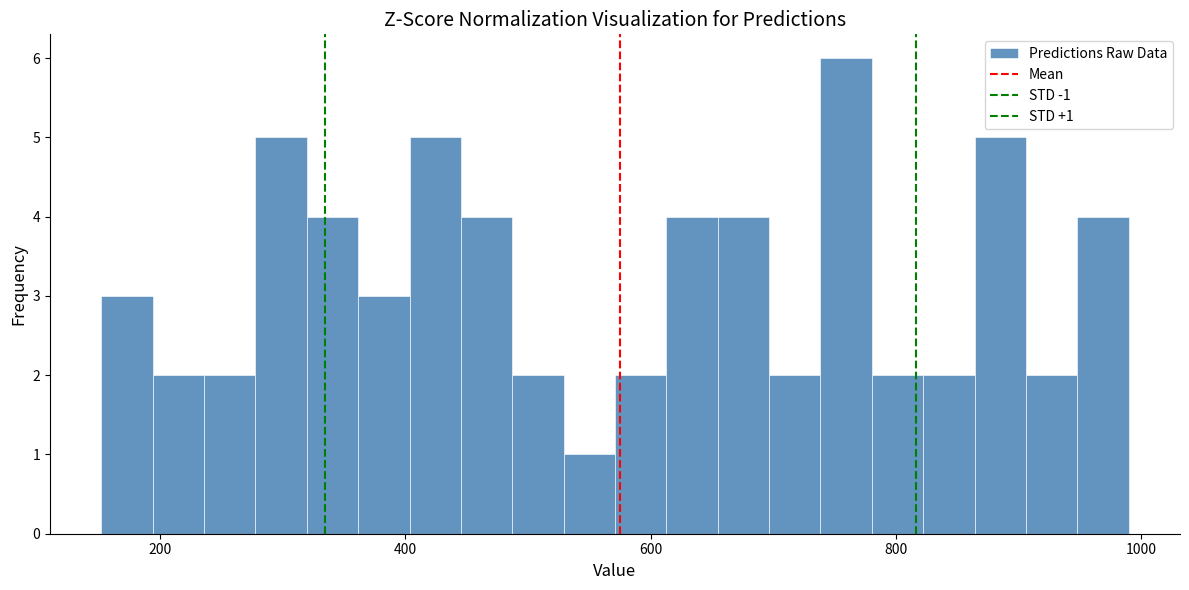

Read against the x-axis, roughly where is the centre of the tallest bar?

760